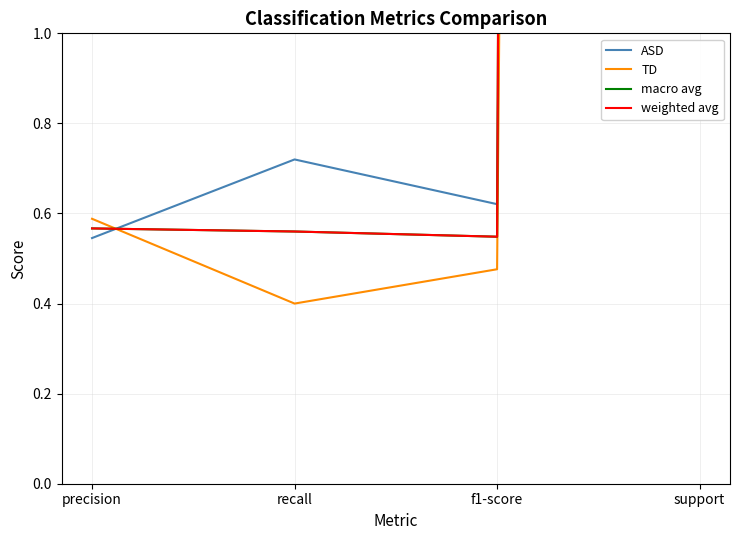

True or false: weighted avg has a value of 0.9 at f1-score.

False